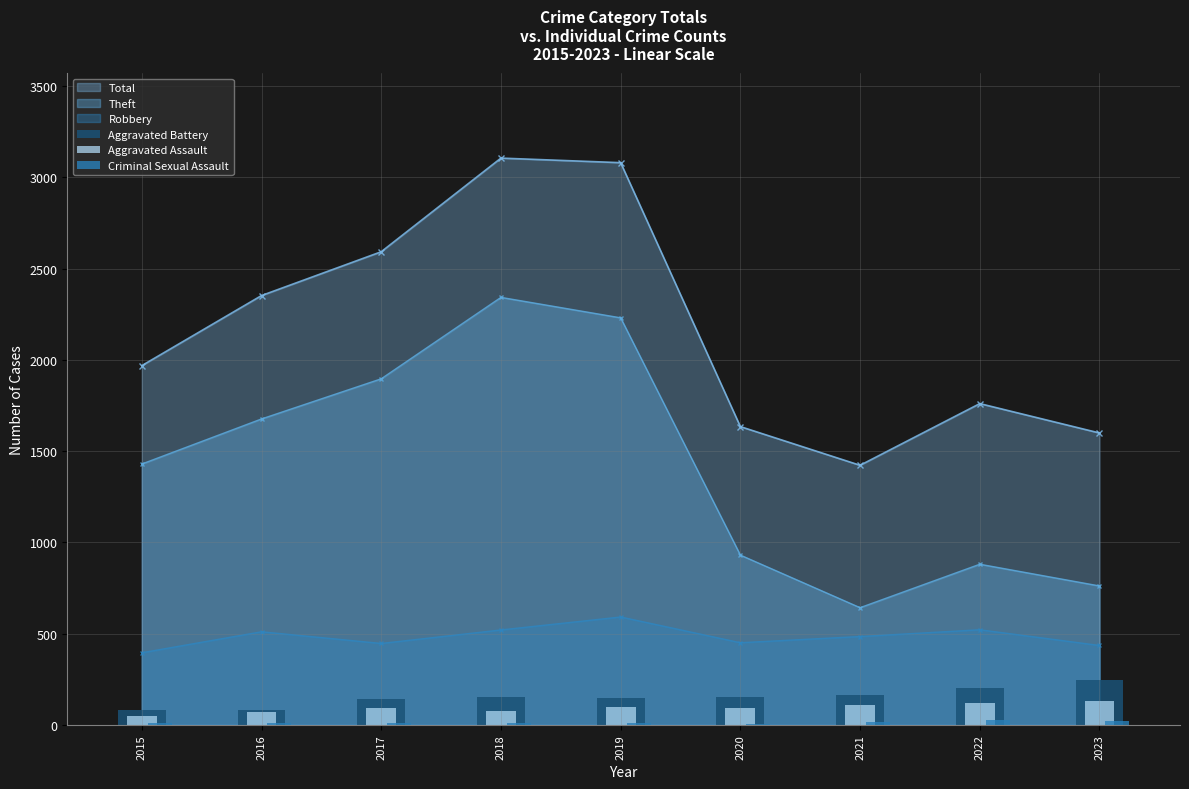

How many groups of bars are there?

9